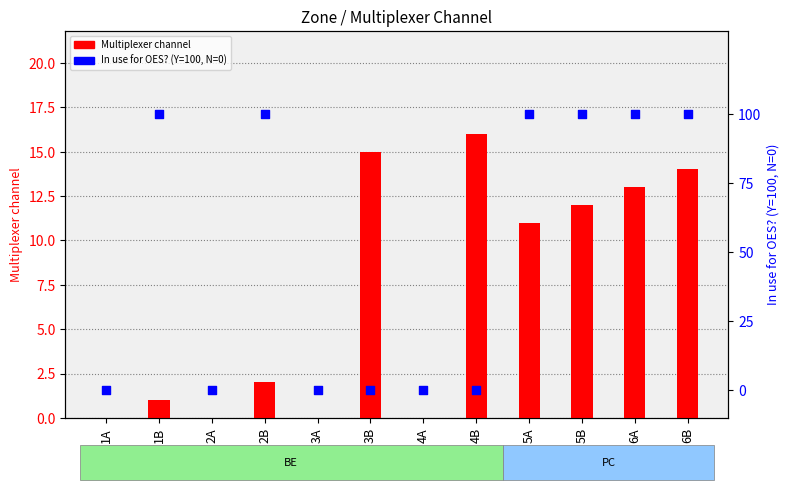

Which series contains the lowest Y value?

Multiplexer channel